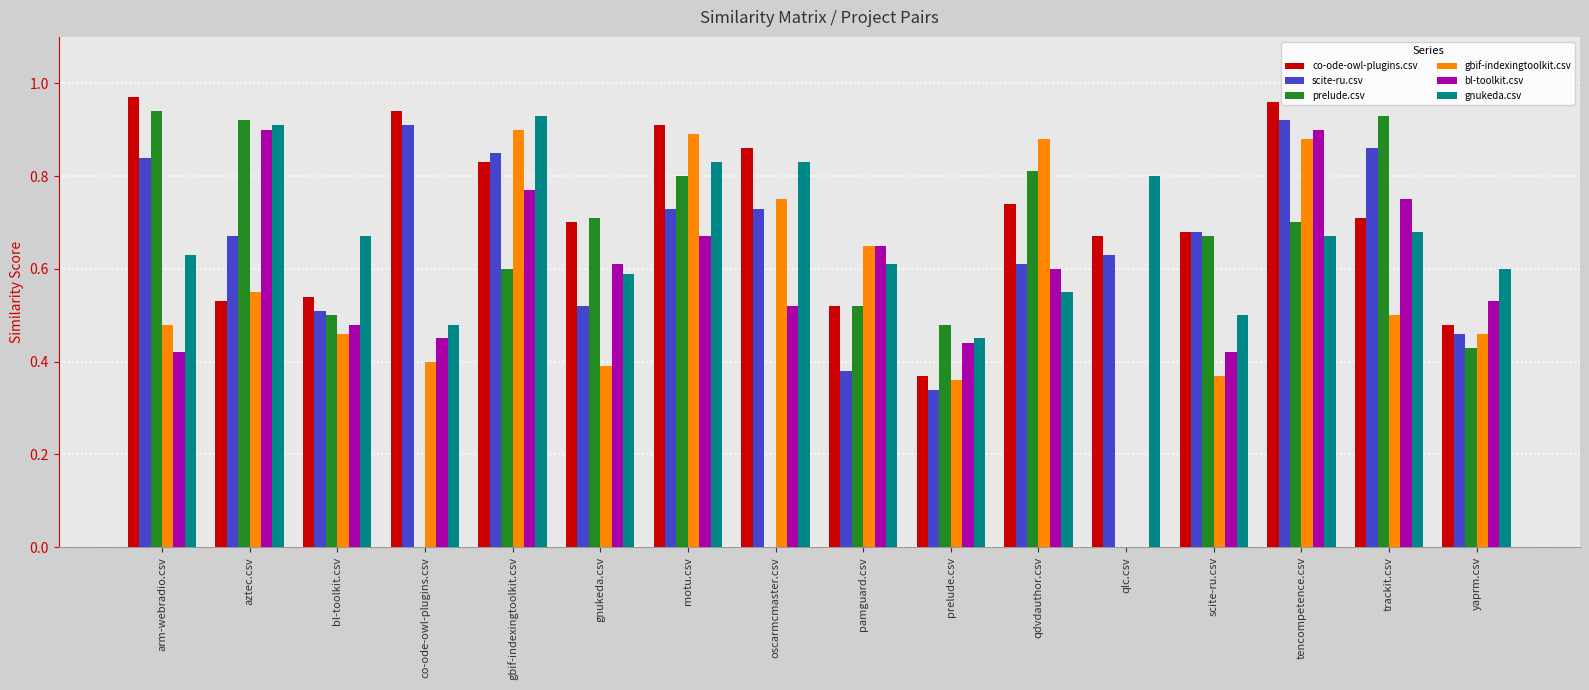

How many data points does each series have?

16